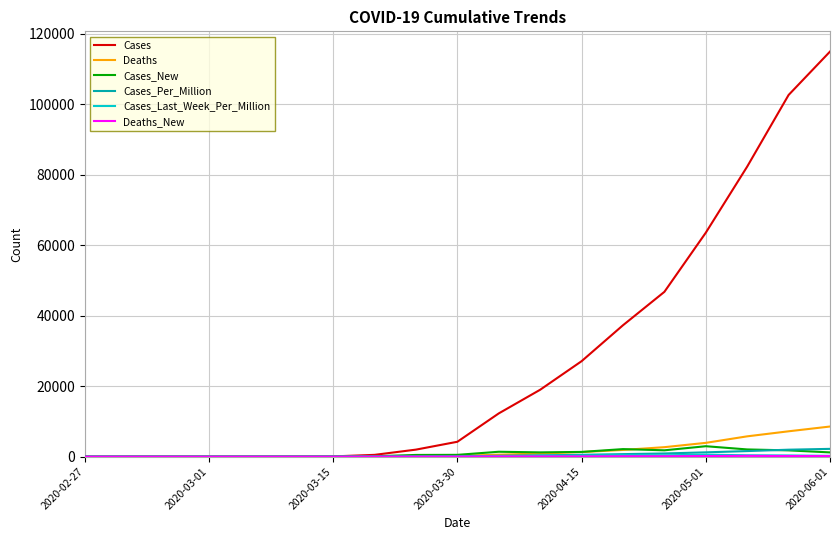

What is the maximum value shown in the chart?

115005